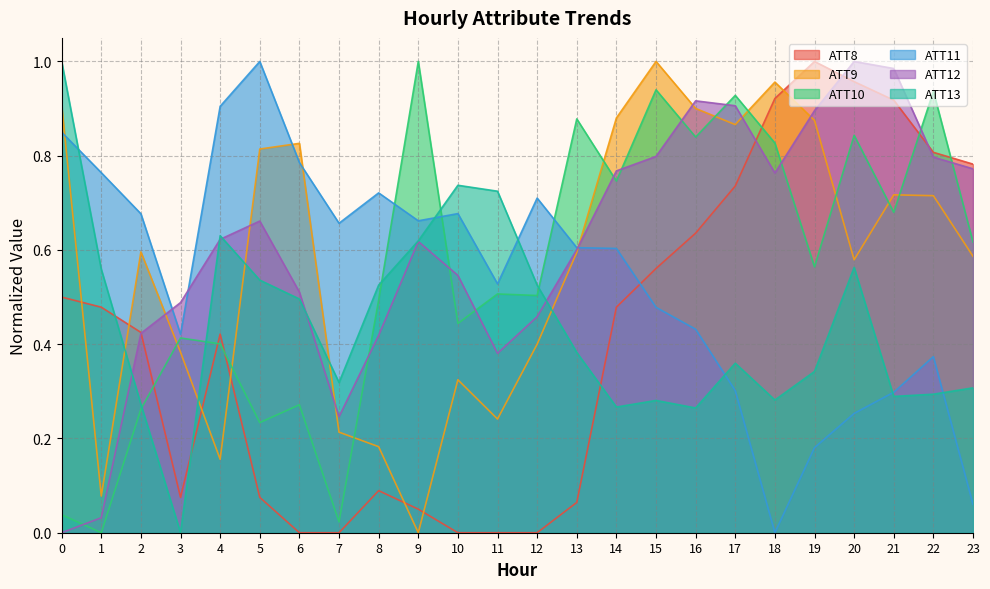

True or false: ATT11 and ATT10 intersect in this chart.

True